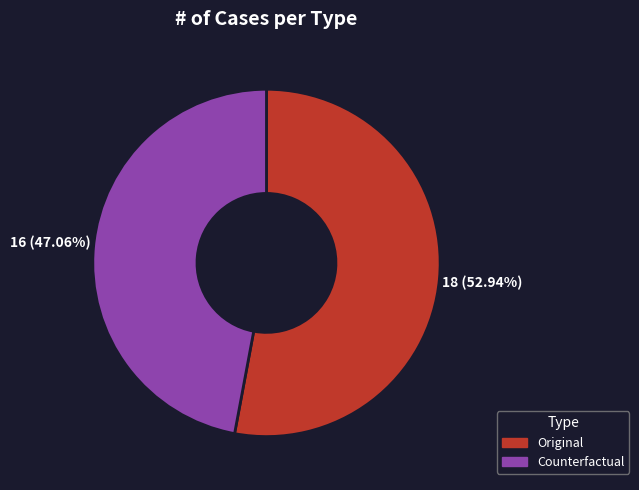

What percentage is the Original slice, to the nearest percent?

53%